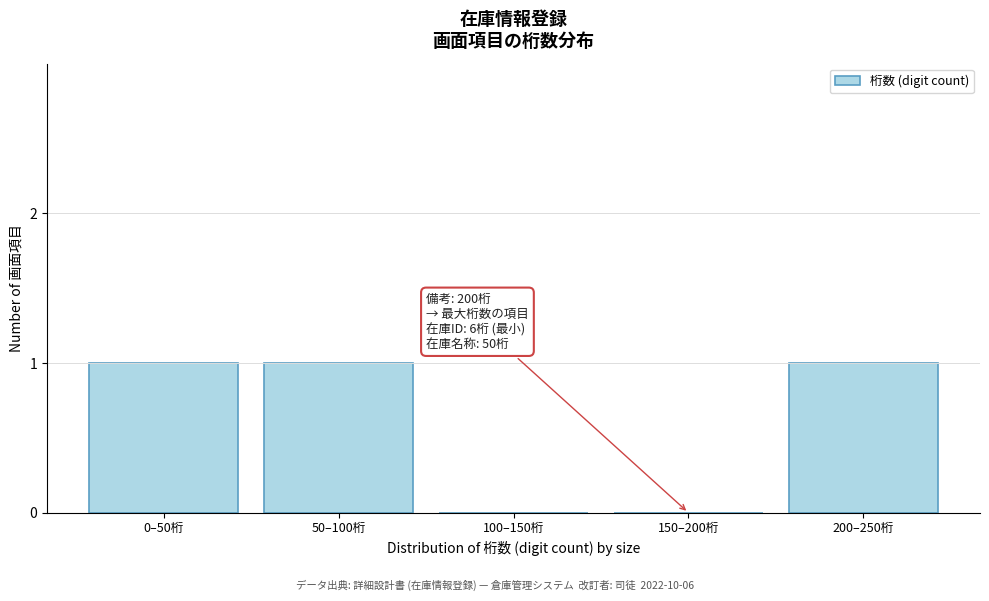

Reading left to right, list all the values displayed in this chart.

0–50桁=1	50–100桁=1	100–150桁=0	150–200桁=0	200–250桁=1